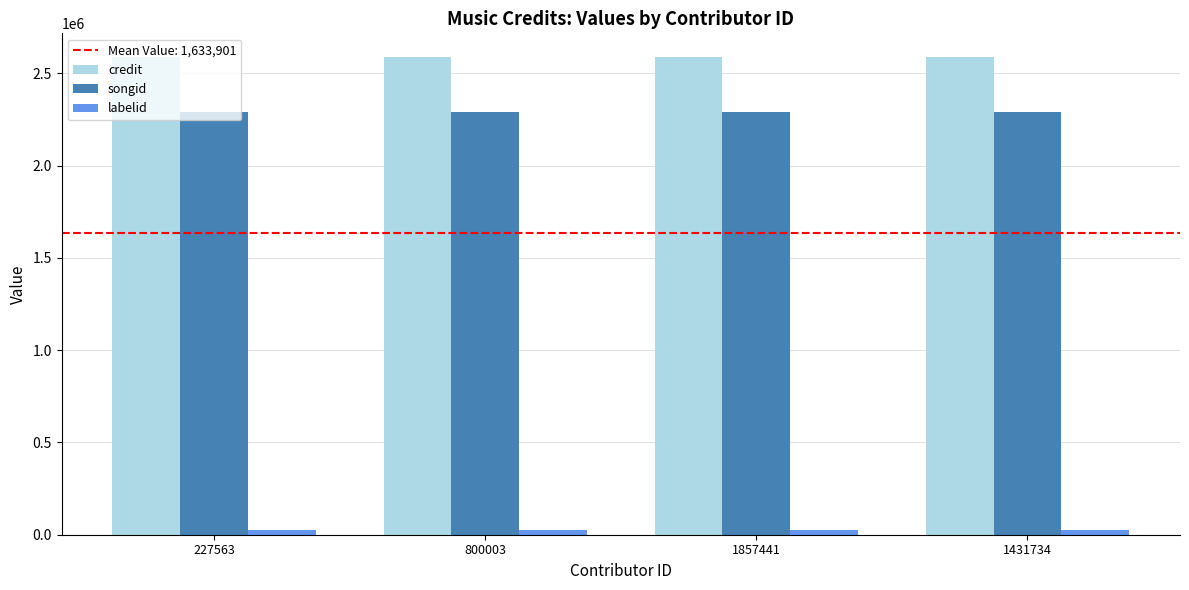

How many bars are there in total?

12